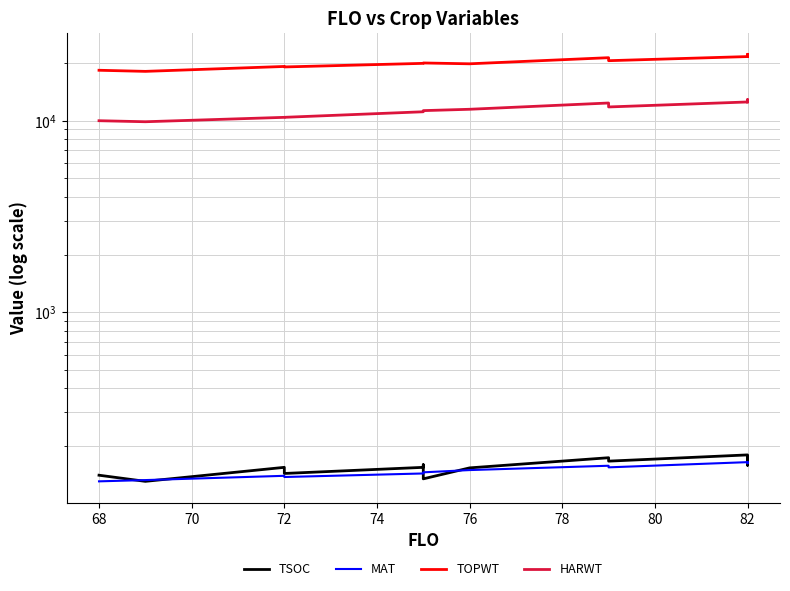

How many data points in HARWT are less than 11465?

7